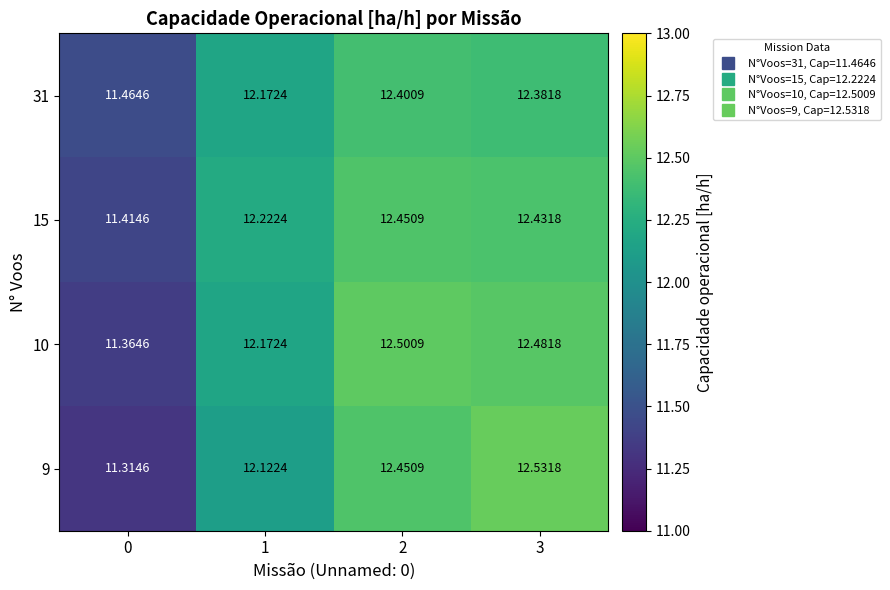

Is the value of 9 at 3 greater than the value of 10 at 1?

Yes